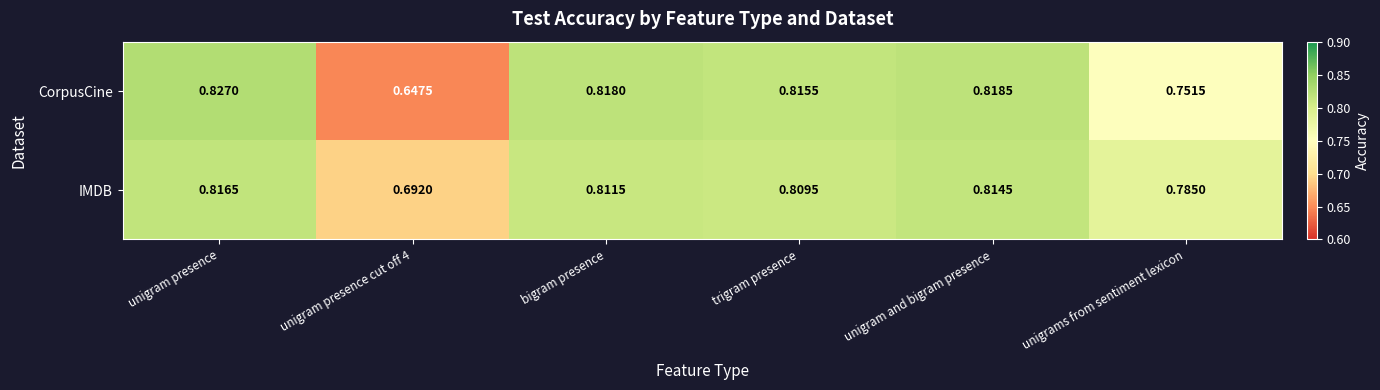

Which series has the largest total across all categories?

IMDB